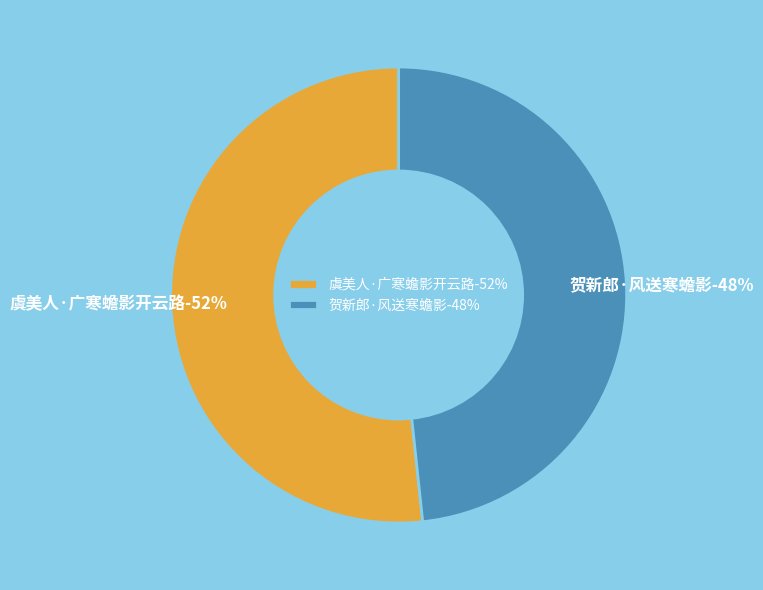

Do 贺新郎·风送寒蟾影 and 虞美人·广寒蟾影开云路 together represent more than half of the pie?

Yes